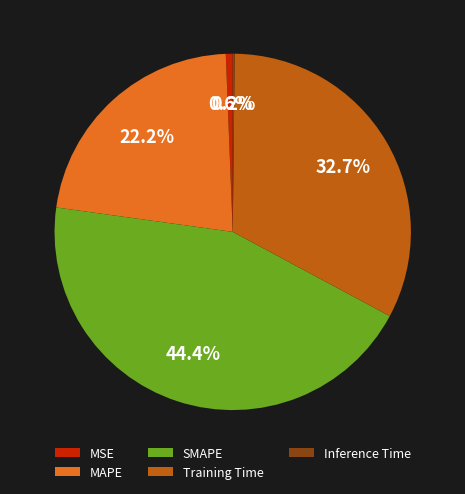

Do Training Time and MSE together represent more than half of the pie?

No